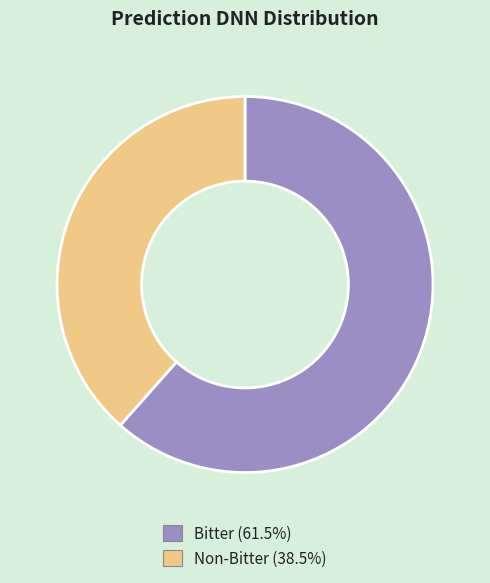

Do Non-Bitter and Bitter together represent more than half of the pie?

Yes